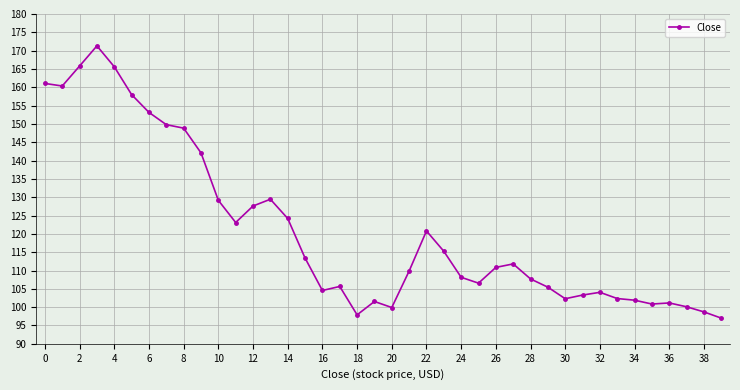

What is the value of the 35th point from the left?

101.9